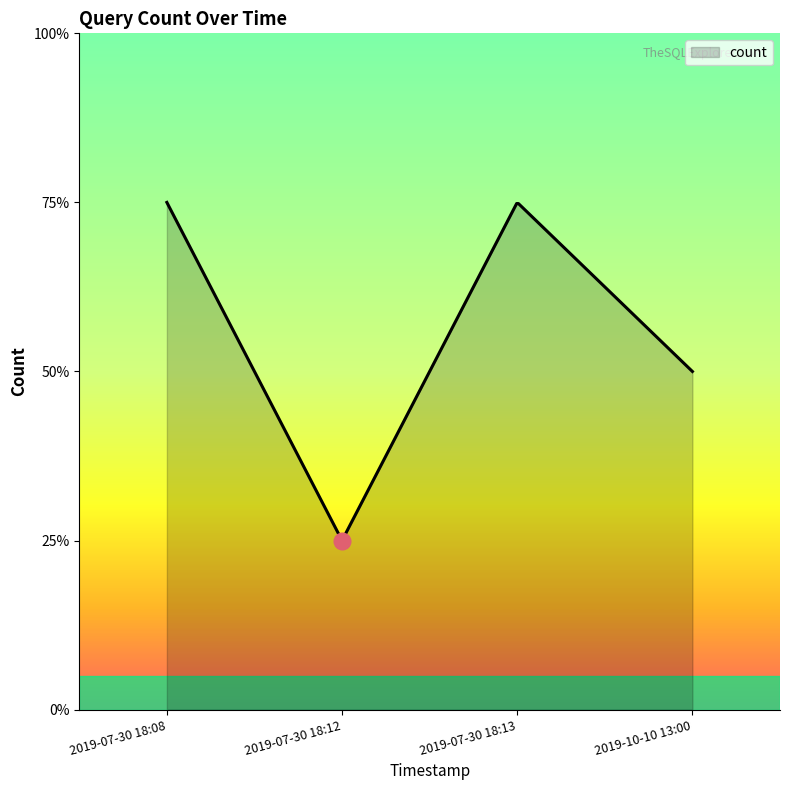

Reading left to right, transcribe all the data shown in this chart.

3	1	3	2